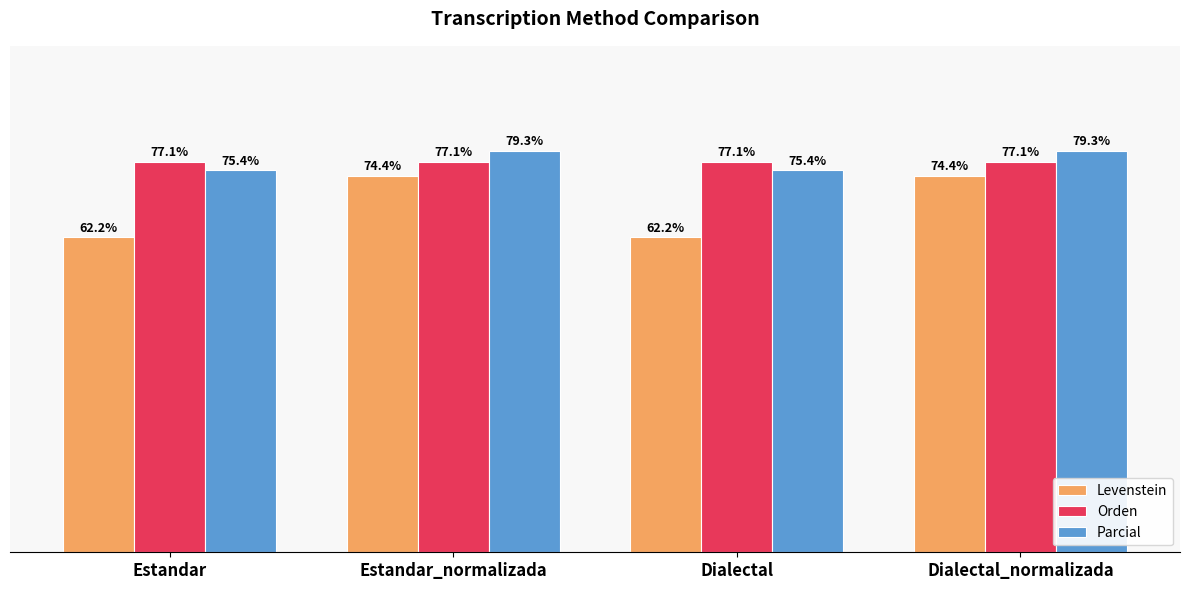

At Estandar_normalizada, list the series in order from largest to smallest.

Parcial, Orden, Levenstein